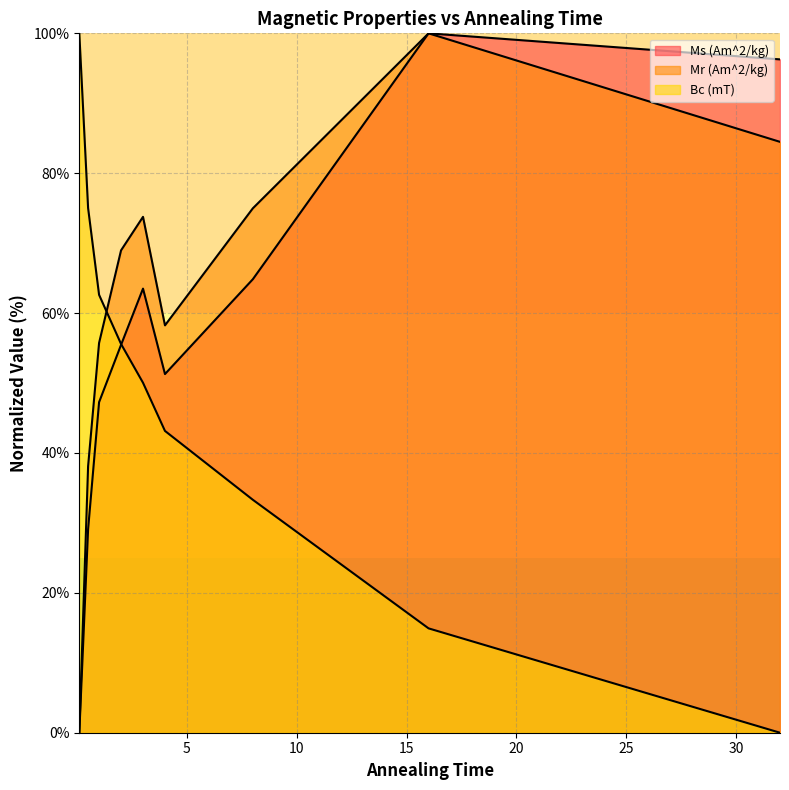

Is the value of Mr (Am^2/kg) at 0.1 greater than the value of Ms (Am^2/kg) at 4?

No